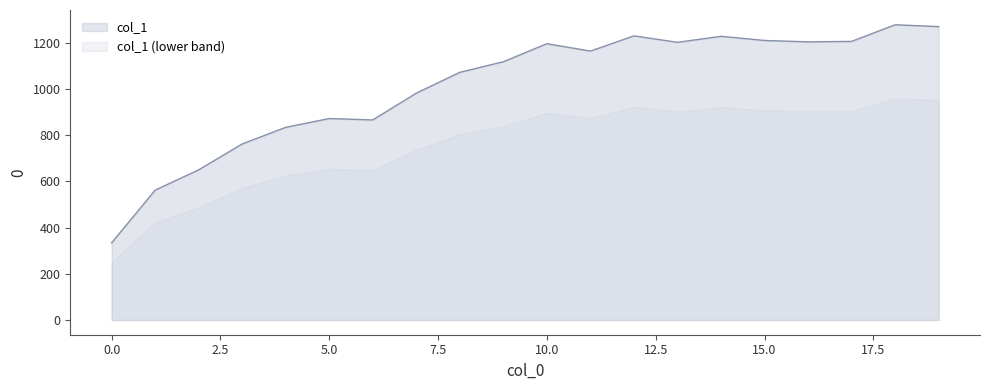

Rank the categories by value from lowest to highest.

0, 1, 2, 3, 4, 6, 5, 7, 8, 9, 11, 10, 13, 16, 17, 15, 14, 12, 19, 18